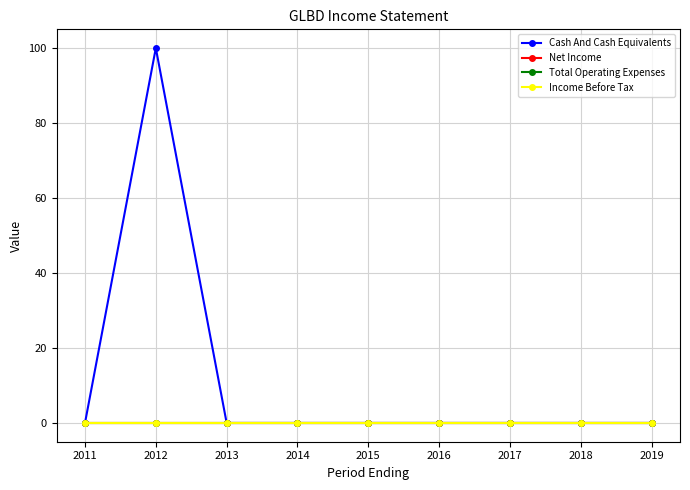

Is the value of Total Operating Expenses at 2011 greater than the value of Income Before Tax at 2019?

No